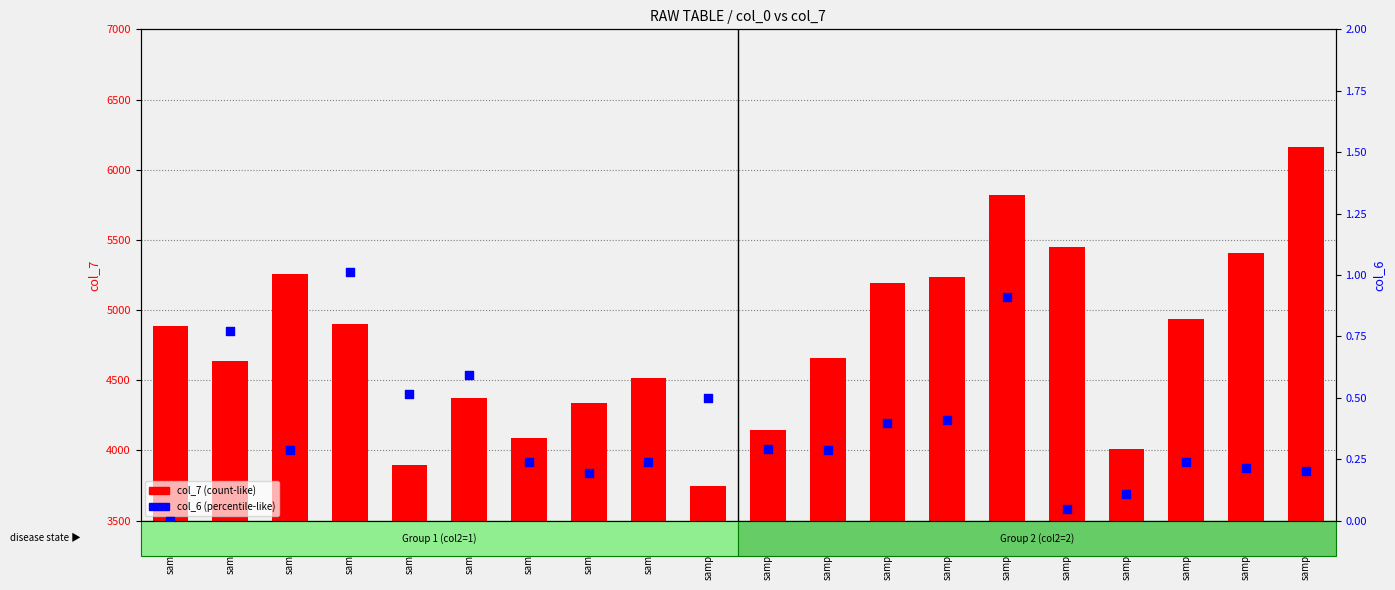

At how many categories does at least one series exceed 4064?

17